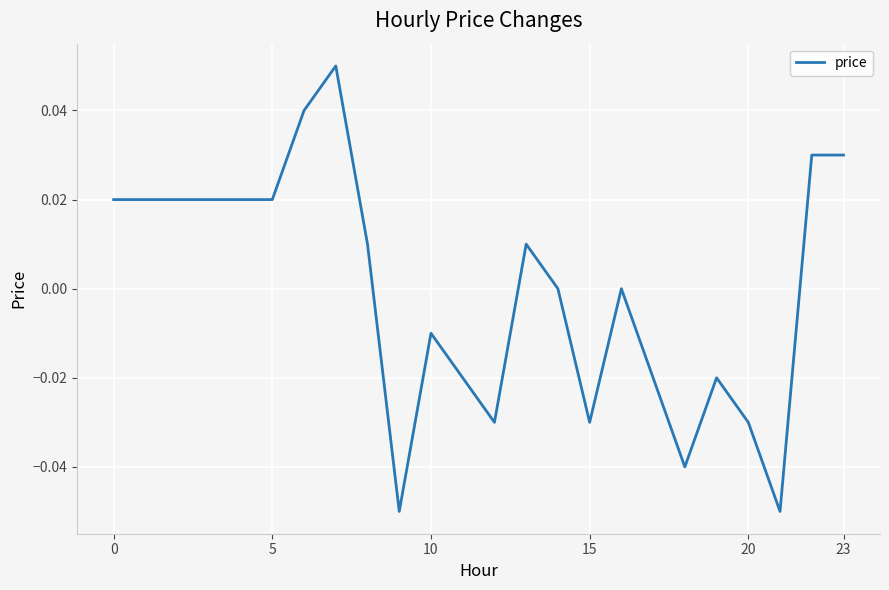

At which category does the data reach its first local peak?

7